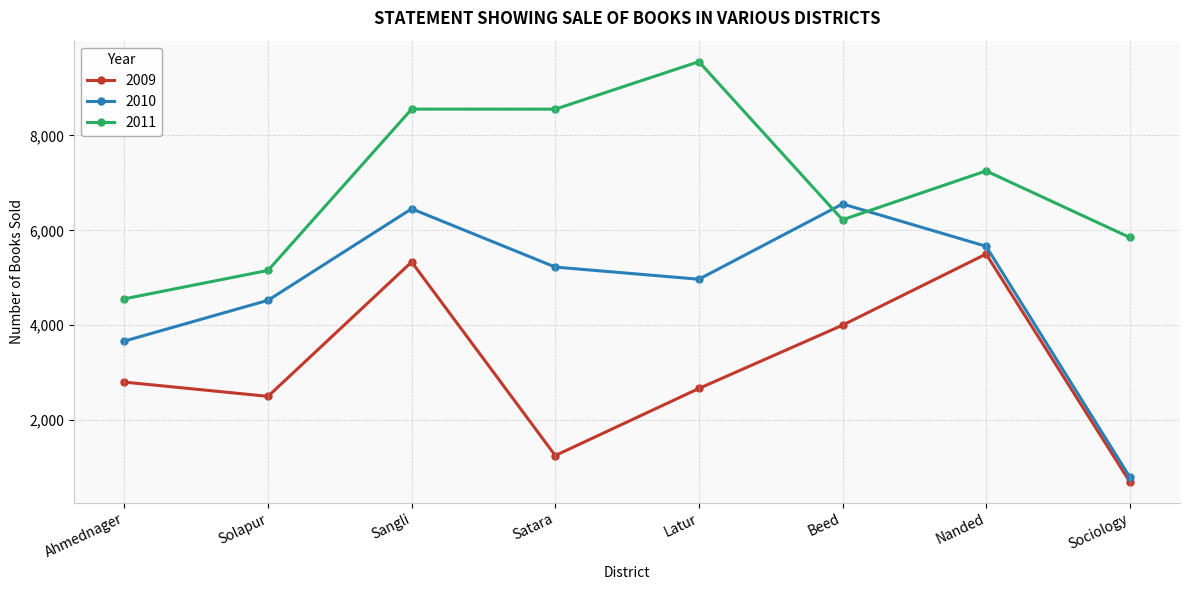

What is the label of the 3rd point from the right?

Beed